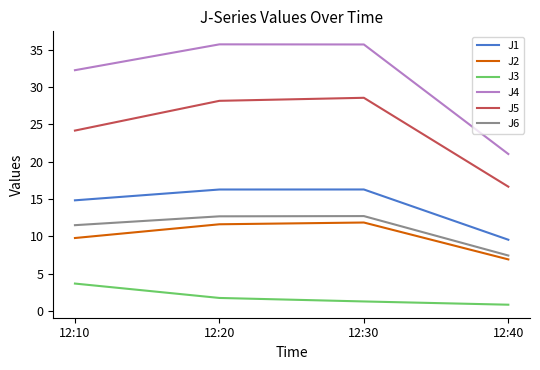

What are all the series names shown in the legend?

J1, J2, J3, J4, J5, J6